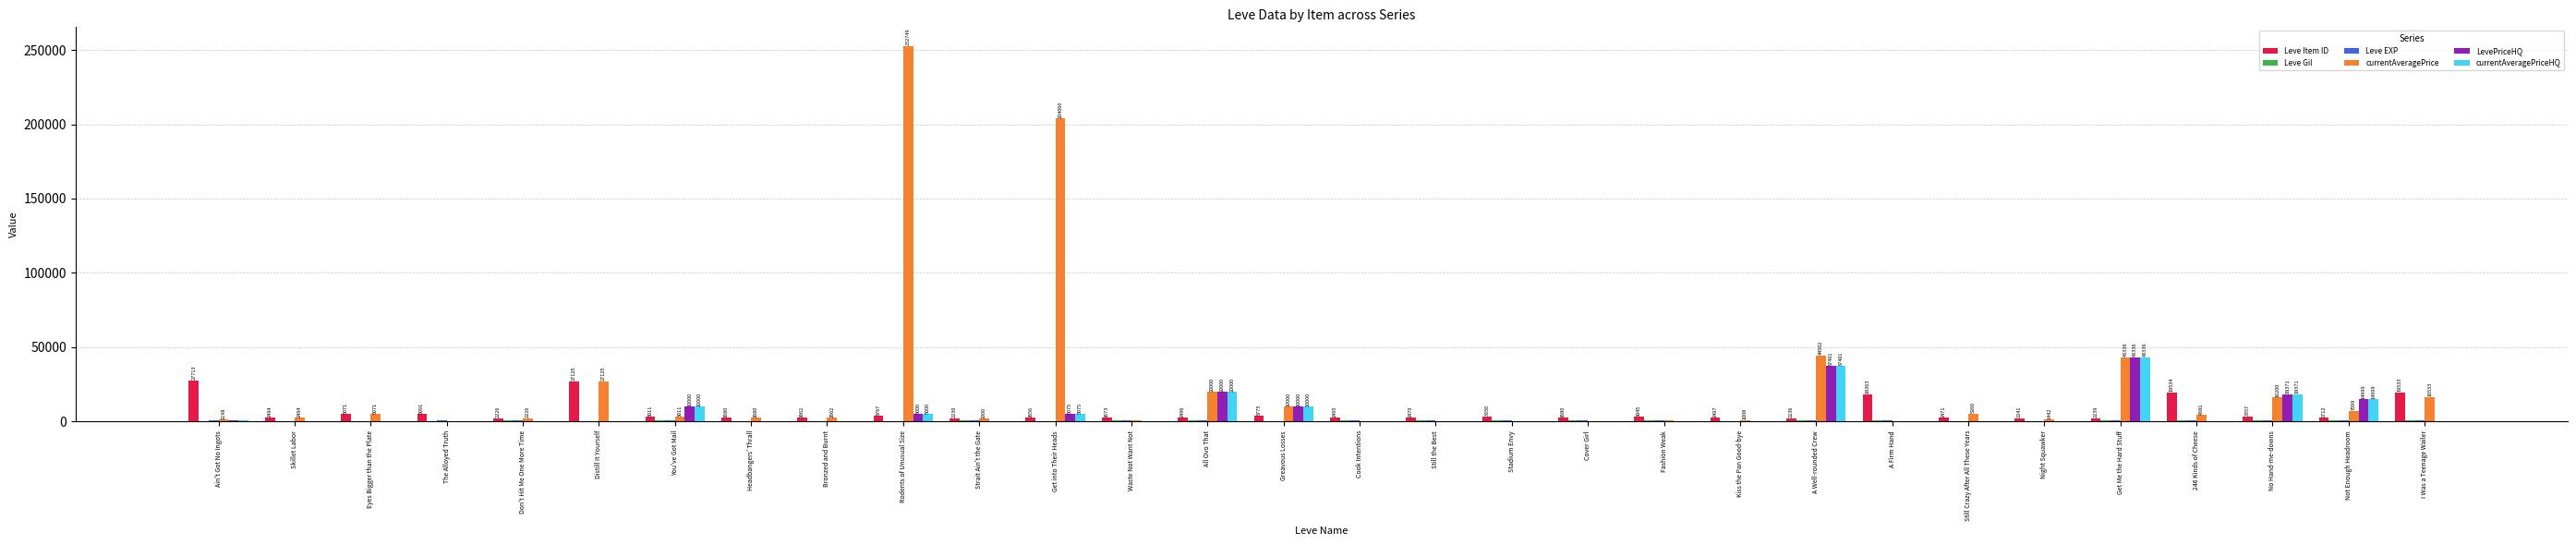

The value of LevePriceHQ at I Was a Teenage Wailer is 0. True or false?

True